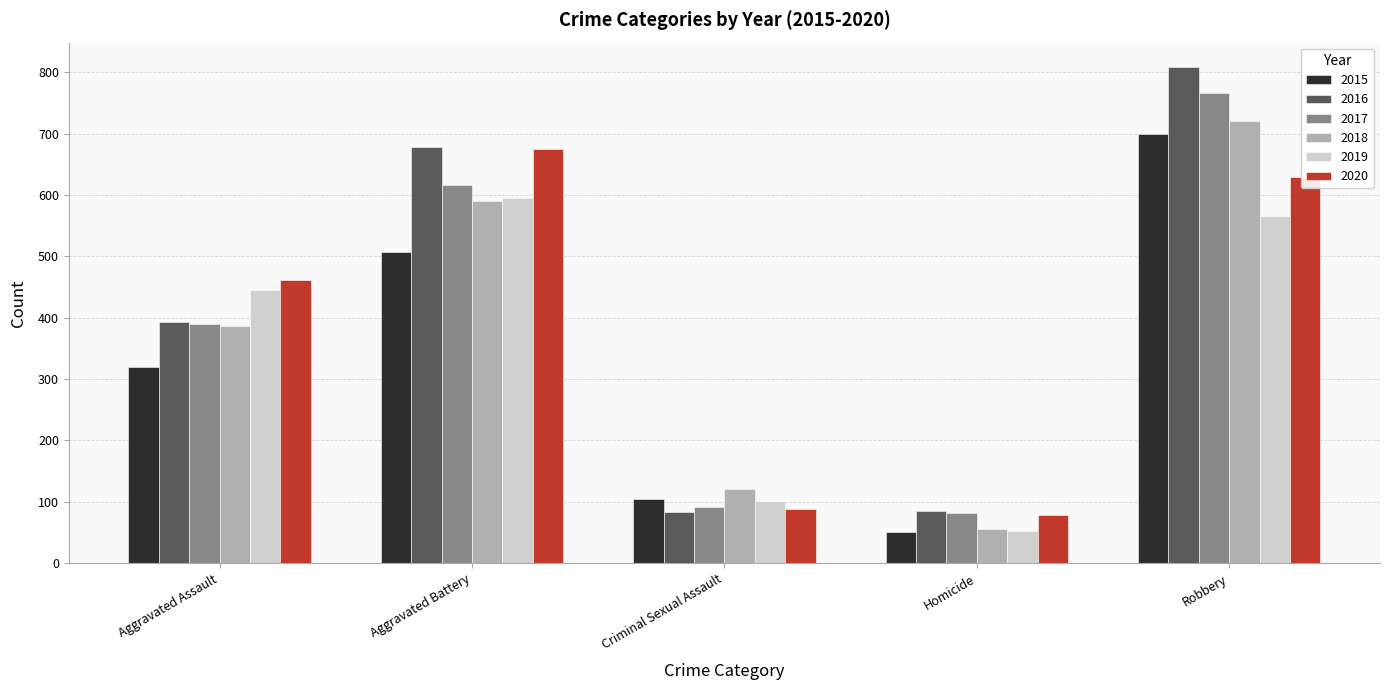

What position from the right is Homicide?

2